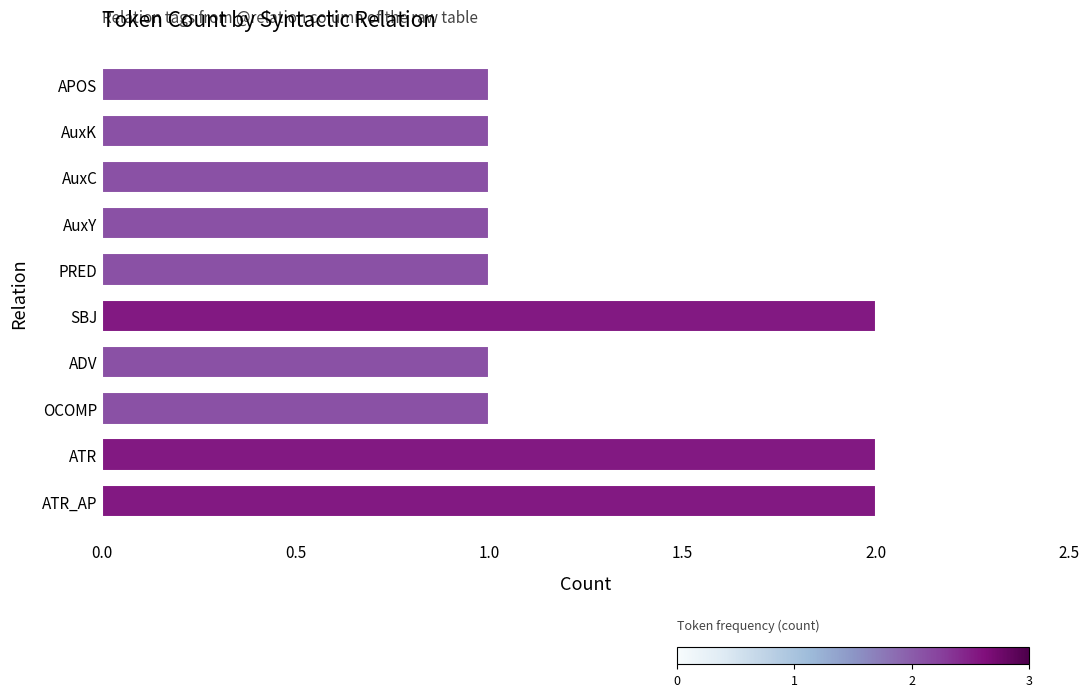

Approximately how many times larger is the value at SBJ compared to ATR_AP?

1.0